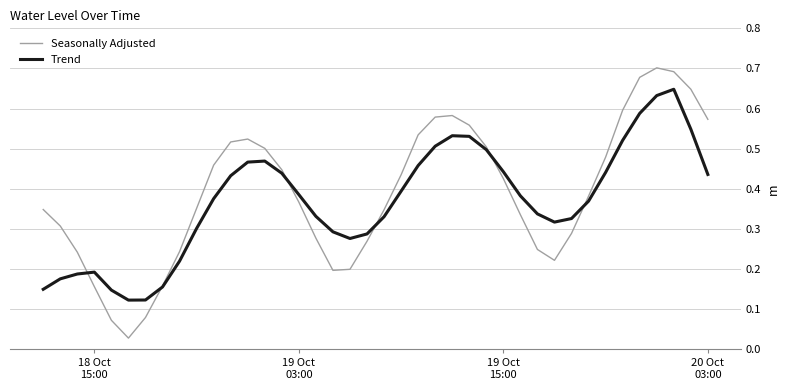

Which series has the largest range (max minus min)?

Seasonally Adjusted